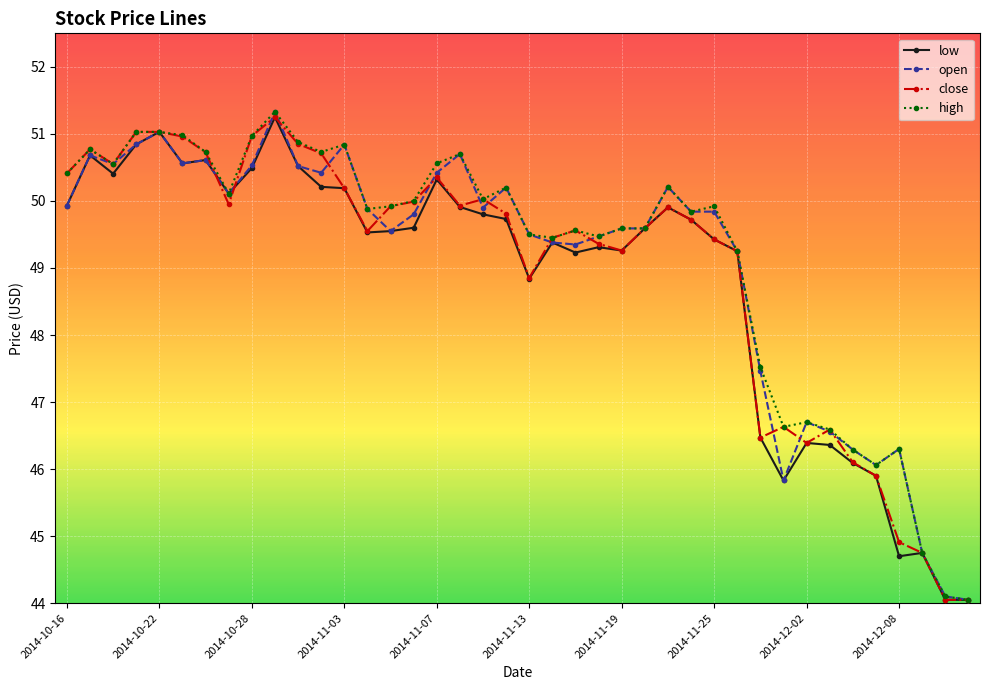

What is the smallest value displayed?

44.0